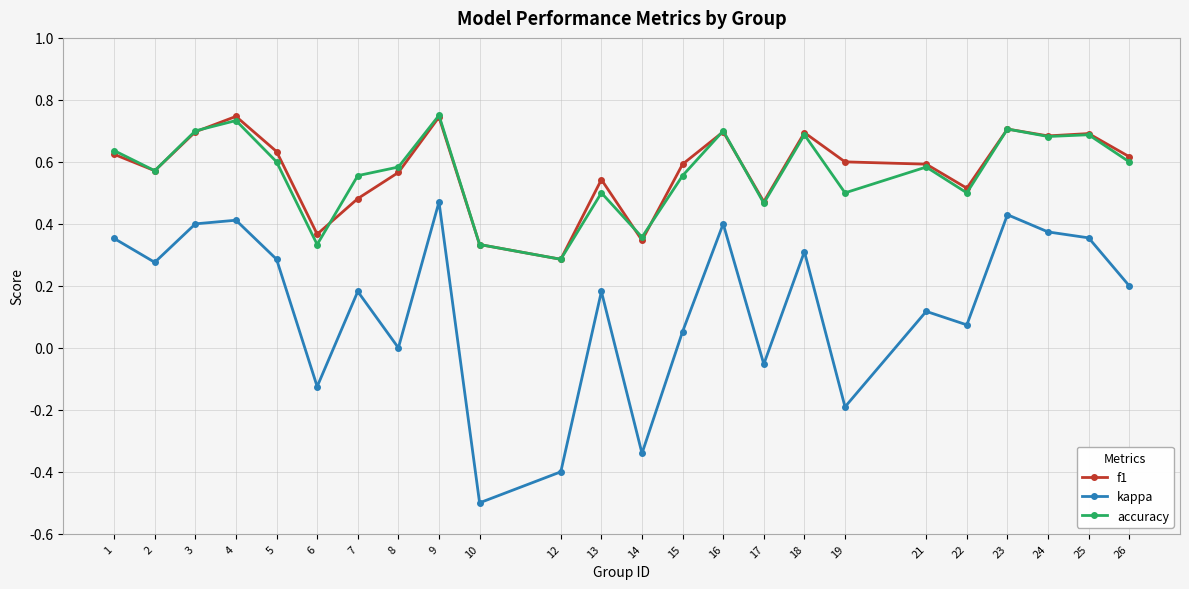

Which series changed the most between 8 and 23?

kappa